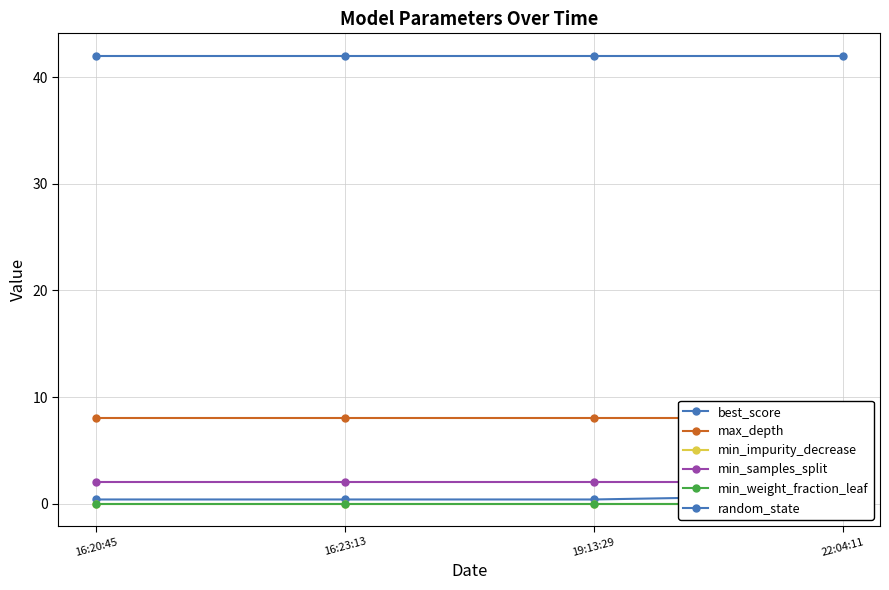

What is the difference between the maximum and minimum values in the best_score series?

0.4